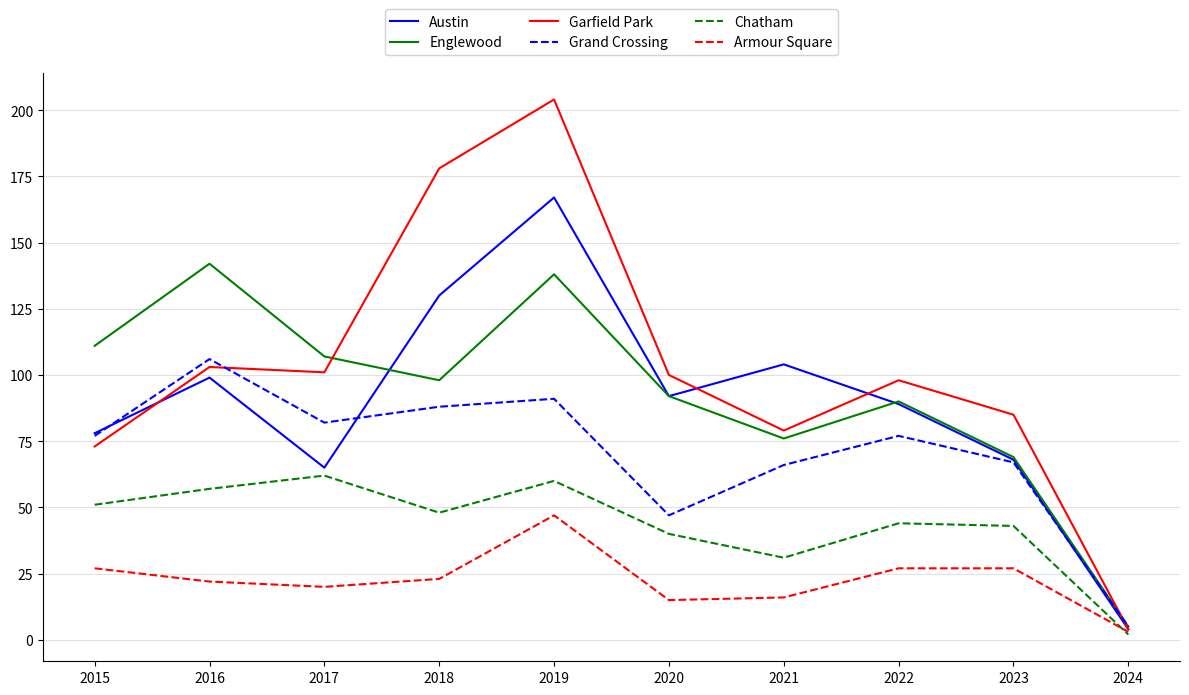

True or false: Grand Crossing and Armour Square cross at least once.

False